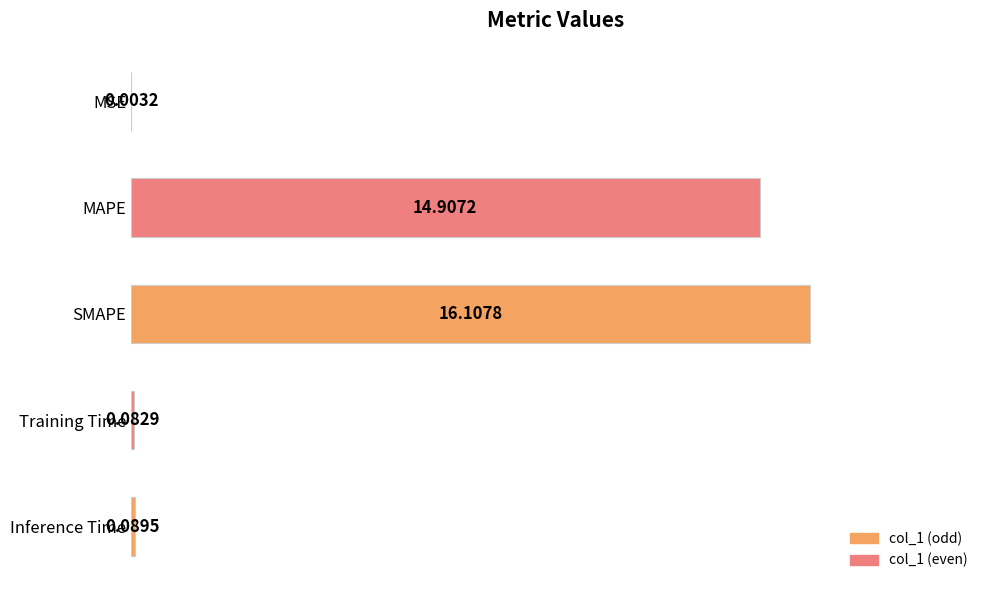

Are the bars horizontal?

Yes